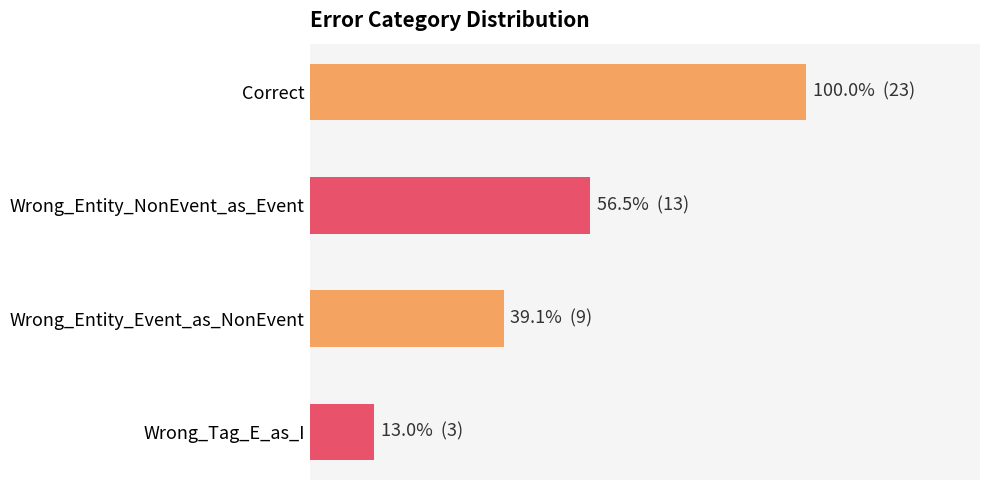

Does the chart contain any negative values?

No